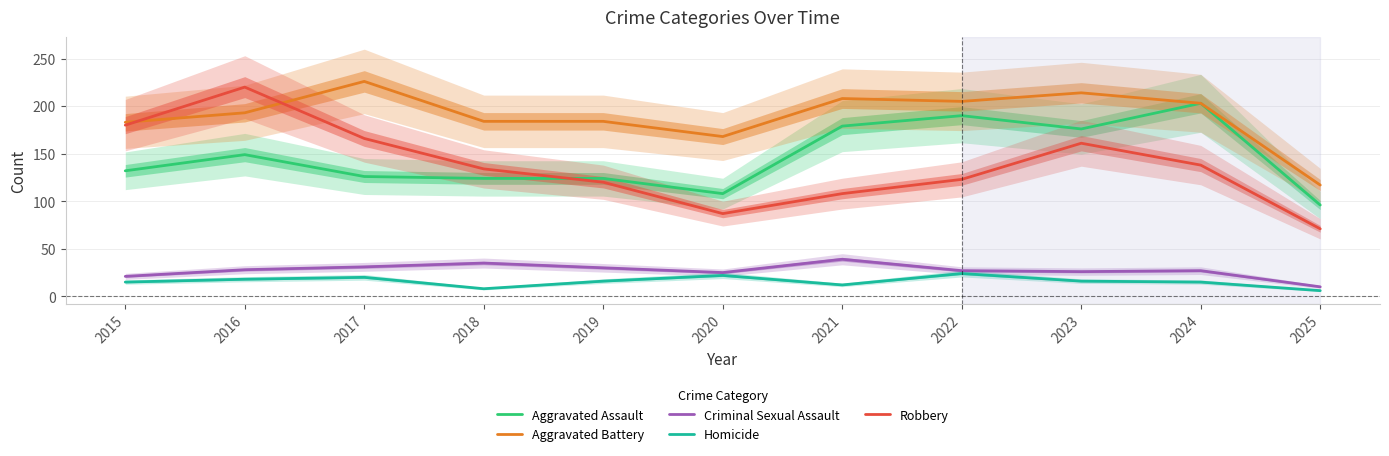

How many intersections are there between Robbery and Aggravated Battery?

2